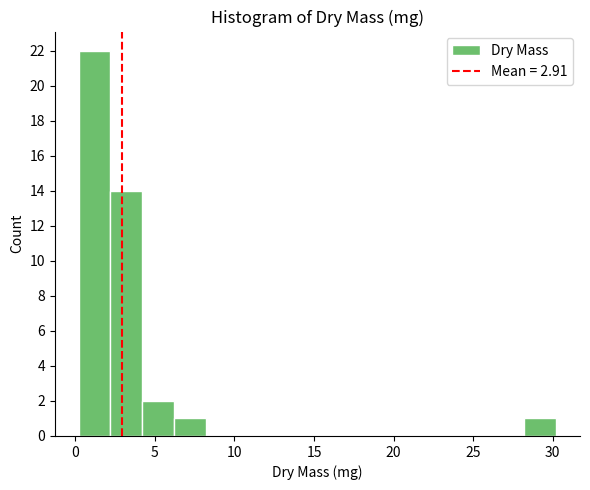

Around what value on the x-axis is the tallest bar? Give the approximate position of its centre, as read against the axis.

1.0